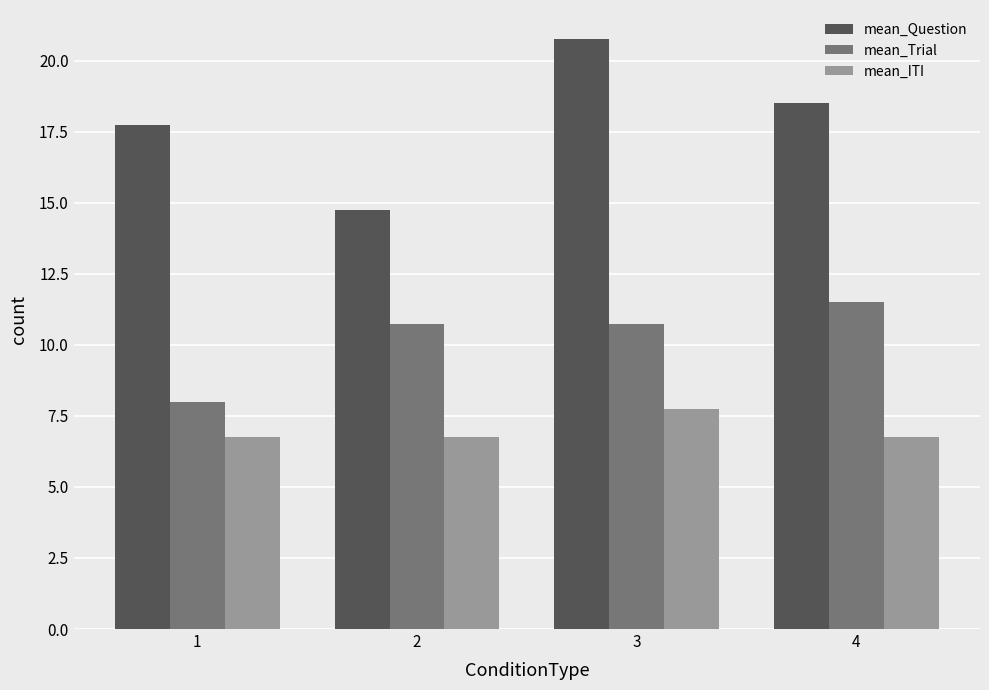

What is the sum of all mean_ITI values?

28.0